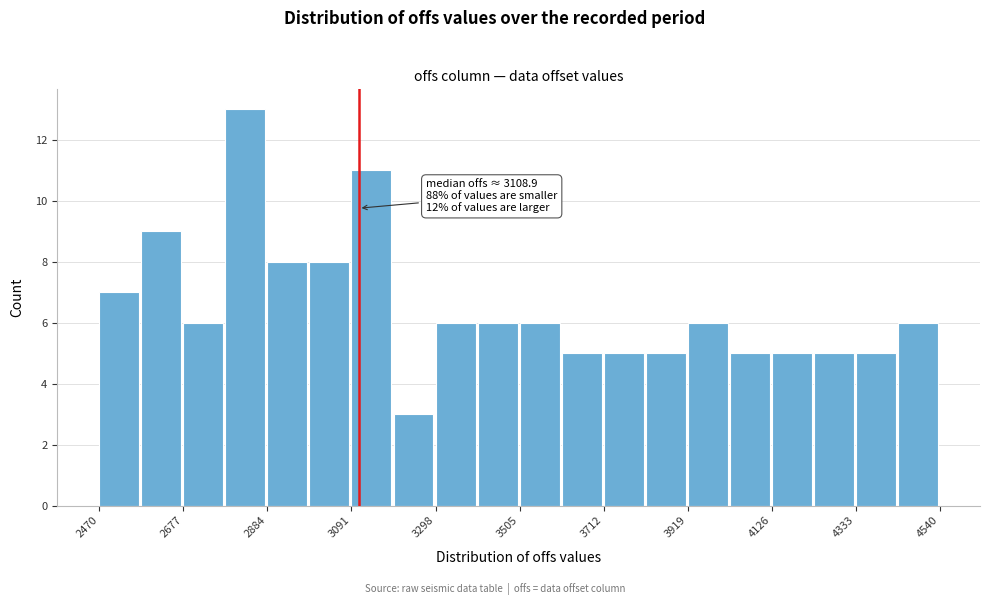

Read against the x-axis, roughly where is the centre of the tallest bar?

2850